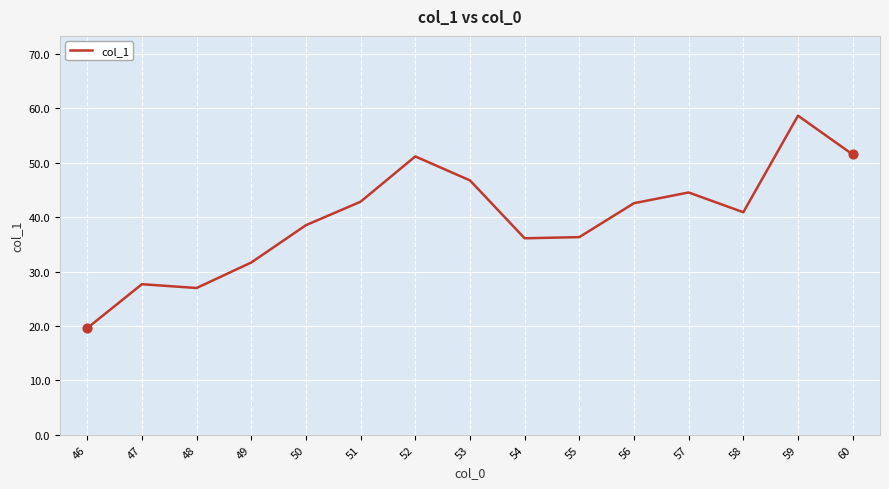

What is the ratio of the value at 51 to the value at 60?

0.8